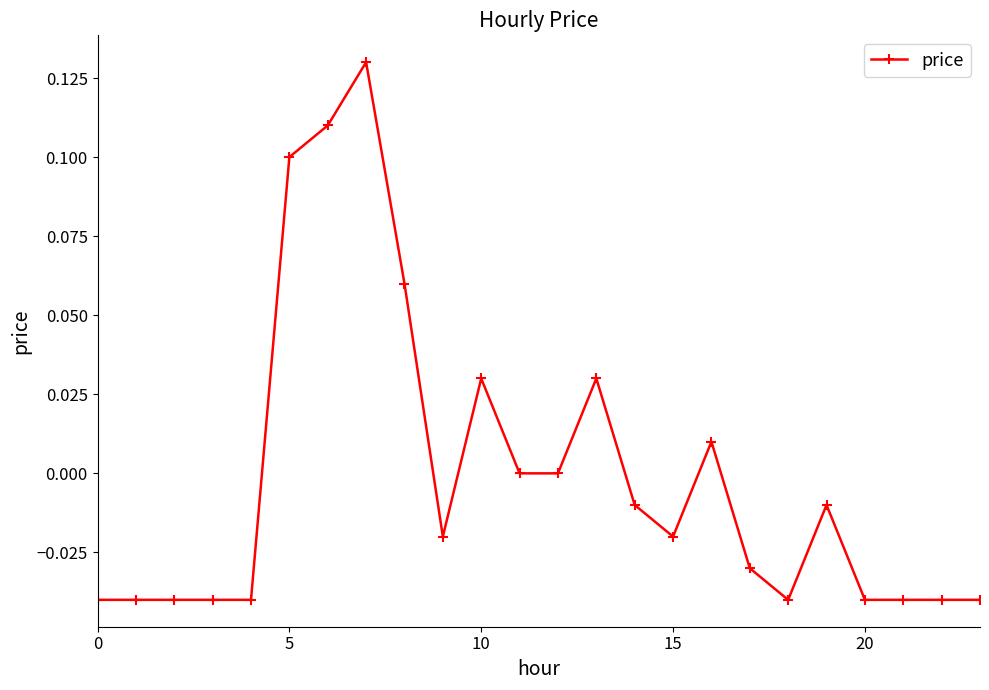

True or false: the data has more than 2 interior local peaks.

True